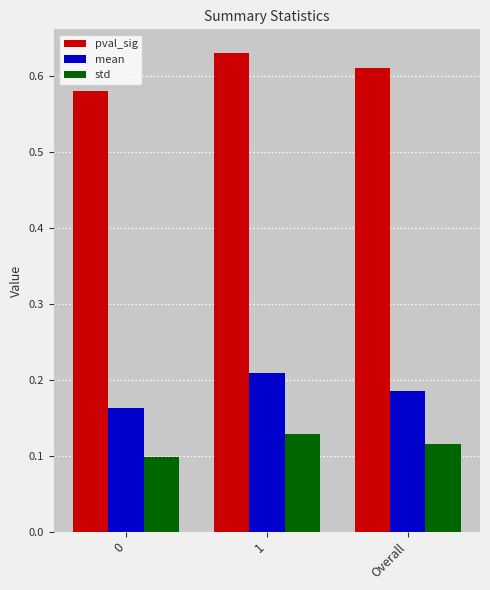

How many distinct data groups are displayed?

3